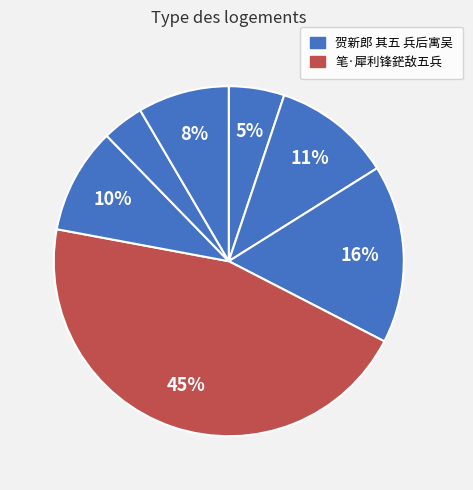

Count the number of slices in the pie.

7